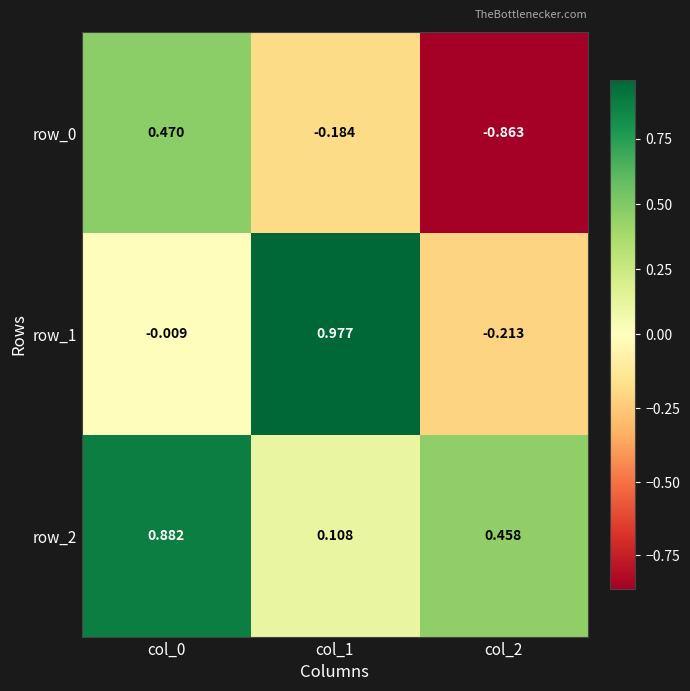

At which category is the sum across all series the highest?

col_0